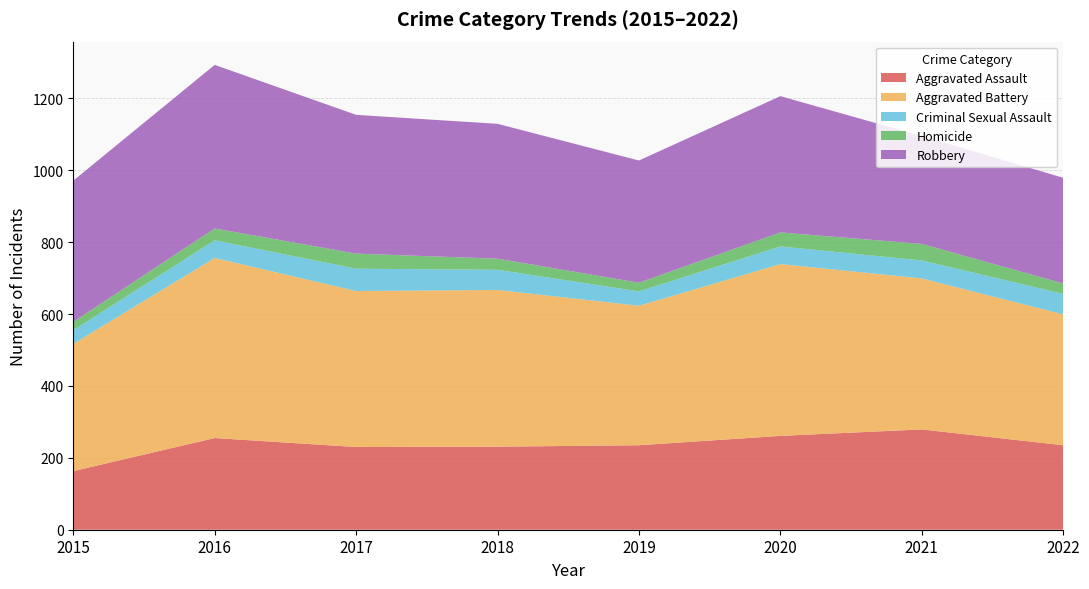

Reading left to right, extract all data points from this chart.

Aggravated Assault: 2015=163	2016=255	2017=230	2018=231	2019=235	2020=261	2021=279	2022=235
Aggravated Battery: 2015=354	2016=501	2017=434	2018=436	2019=388	2020=478	2021=420	2022=364
Criminal Sexual Assault: 2015=38	2016=49	2017=62	2018=56	2019=40	2020=49	2021=50	2022=57
Homicide: 2015=23	2016=33	2017=42	2018=31	2019=24	2020=39	2021=46	2022=29
Robbery: 2015=393	2016=455	2017=386	2018=375	2019=340	2020=379	2021=300	2022=294